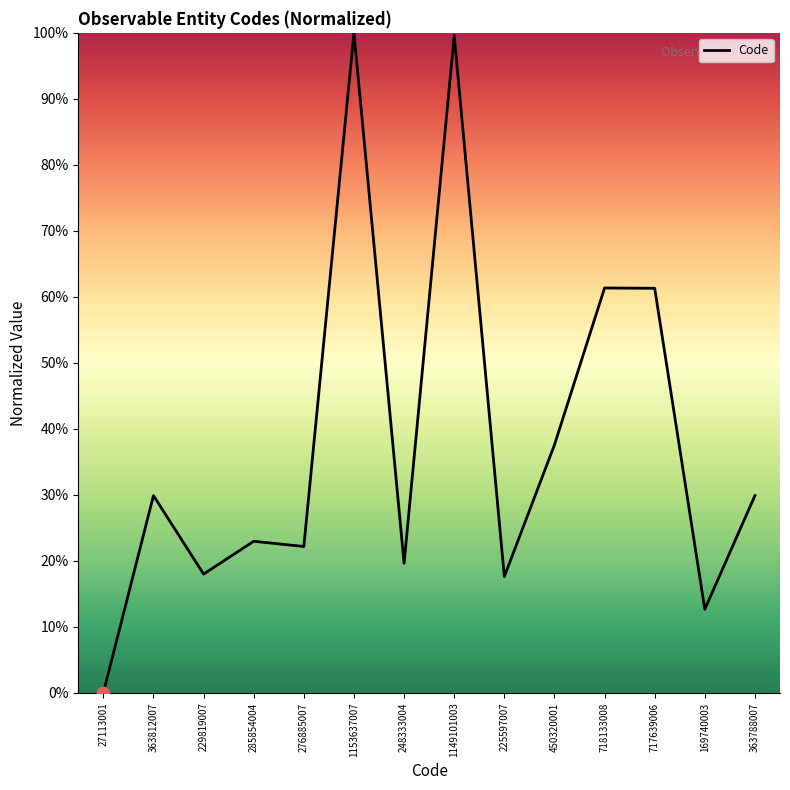

Between 229819007 and 27113001, which is larger?

229819007